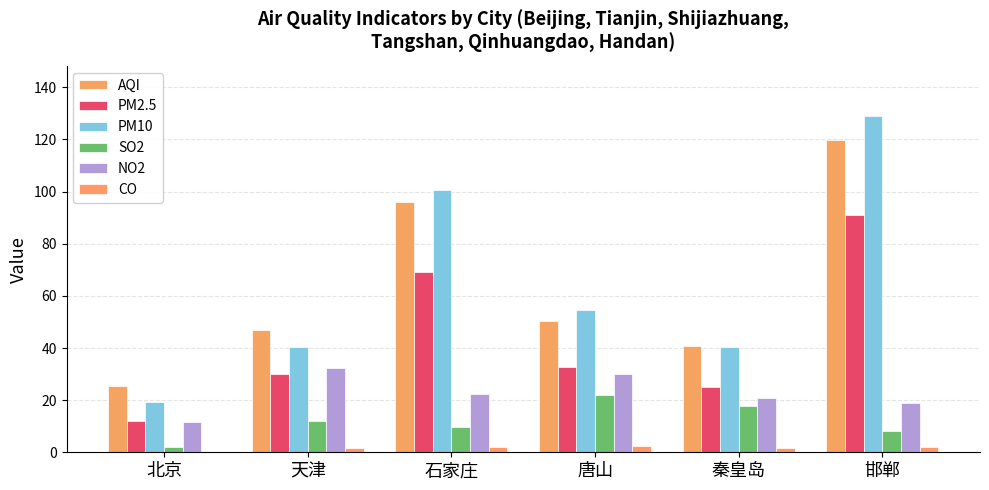

The NO2 series shows 32.3 at 天津. True or false?

True